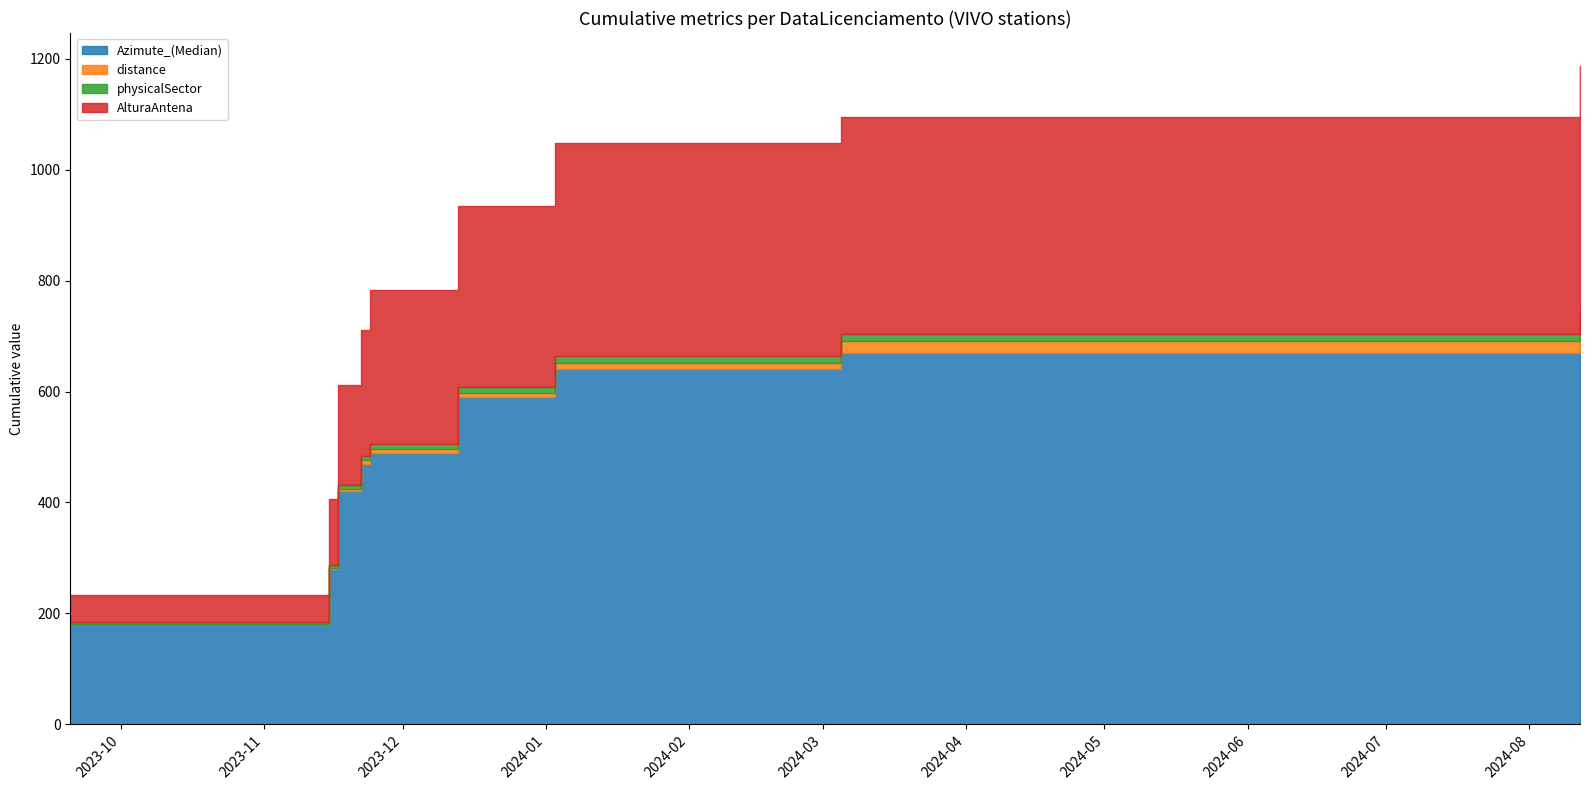

List the labels in order of physicalSector value, smallest first.

2023-11-22, 2023-11-24, 2024-01-03, 2024-03-05, 2024-08-12, 2023-11-15, 2023-11-17, 2023-12-13, 2023-09-20